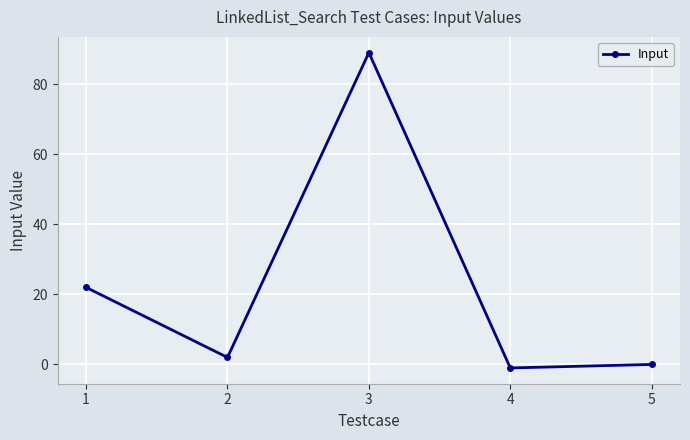

How many points are lower than both their immediate neighbors (excluding endpoints)?

2